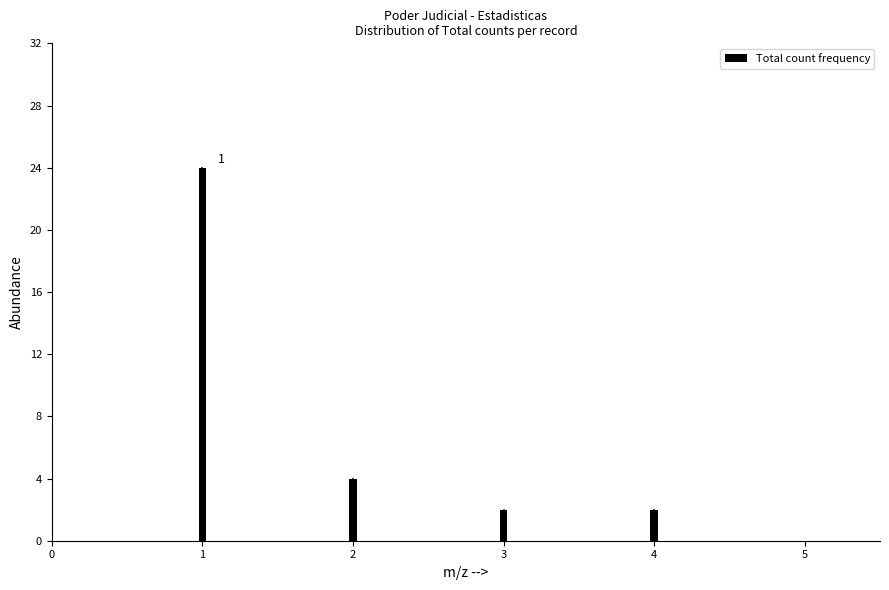

Reading left to right, list all the values displayed in this chart.

1=24	2=4	3=2	4=2